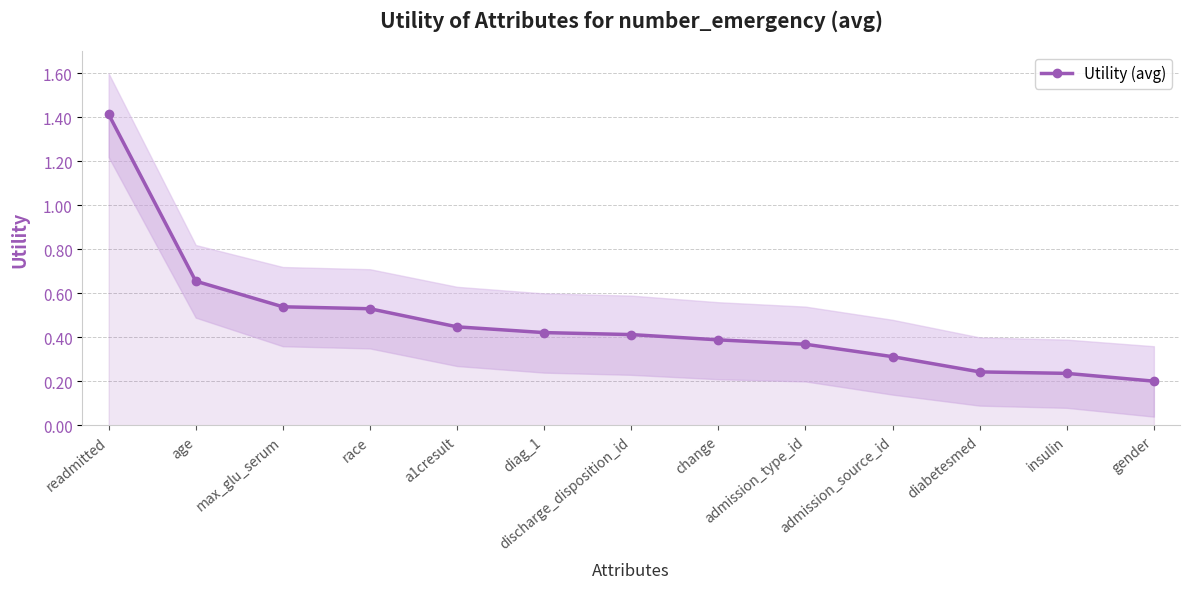

How many lines are shown in the chart?

1